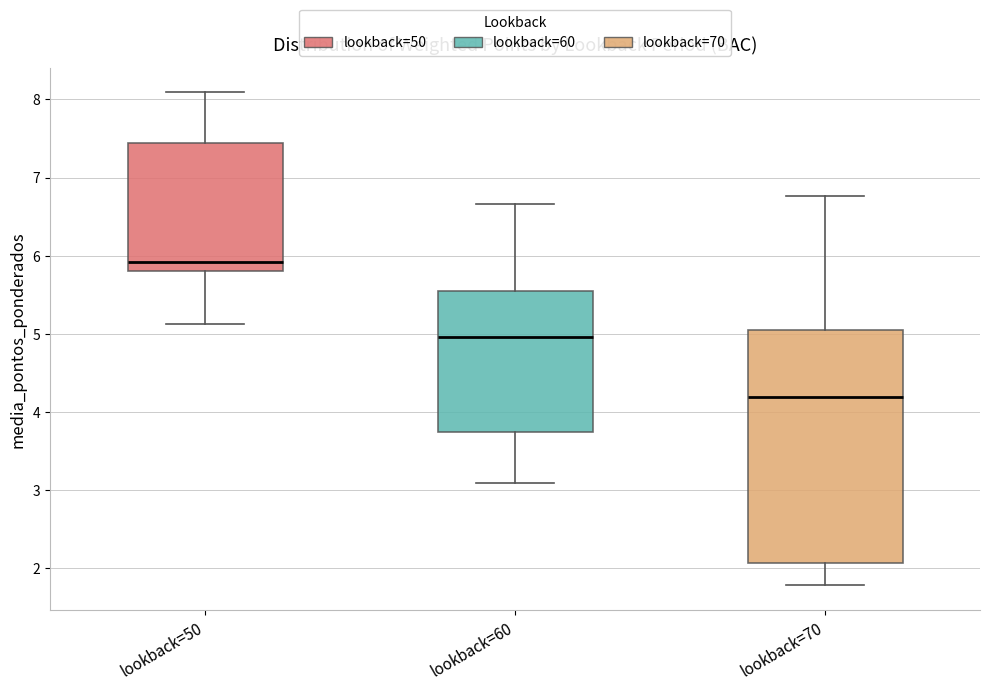

Where does the upper whisker of the box for lookback=60 end on the y-axis? The values are not printed on the chart, so give them approximately, as read against the axis.

6.7